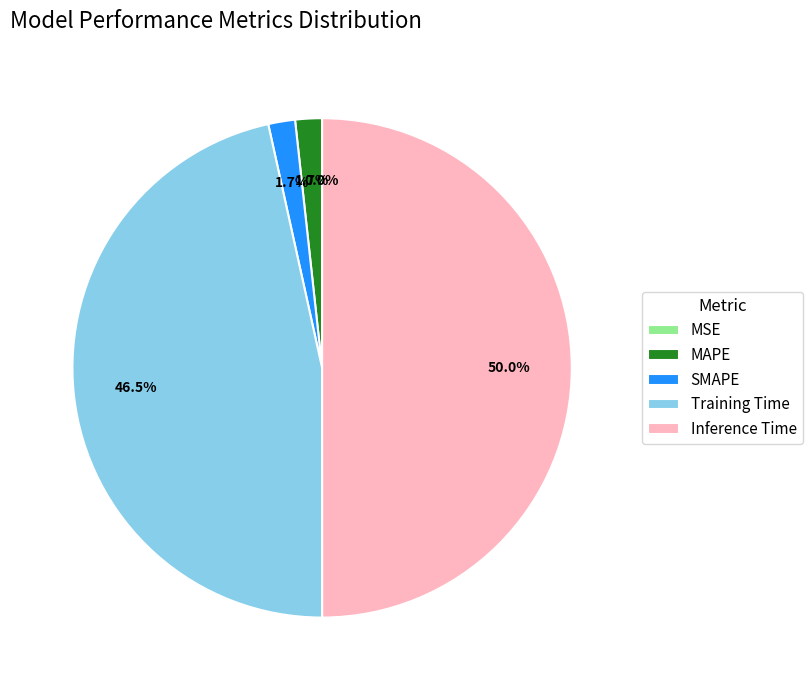

Which slice is the smallest?

MSE